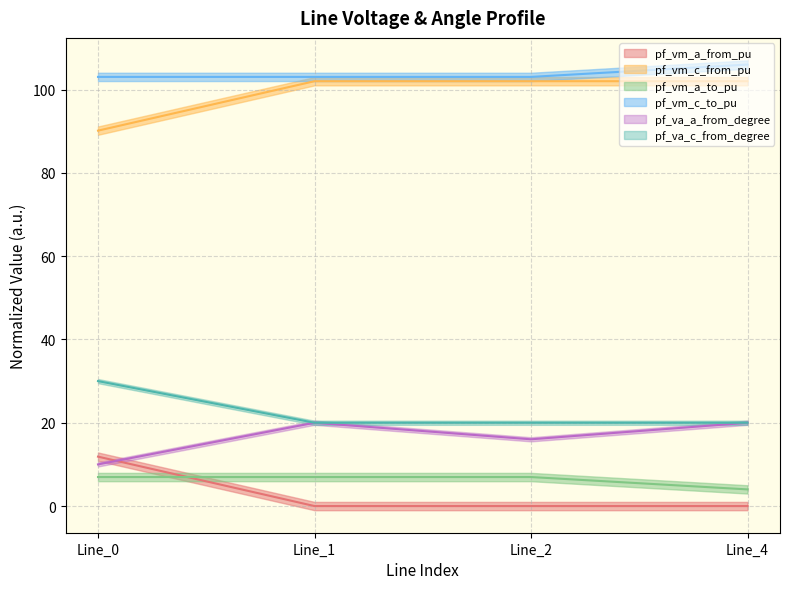

At how many categories does at least one series exceed 64?

4